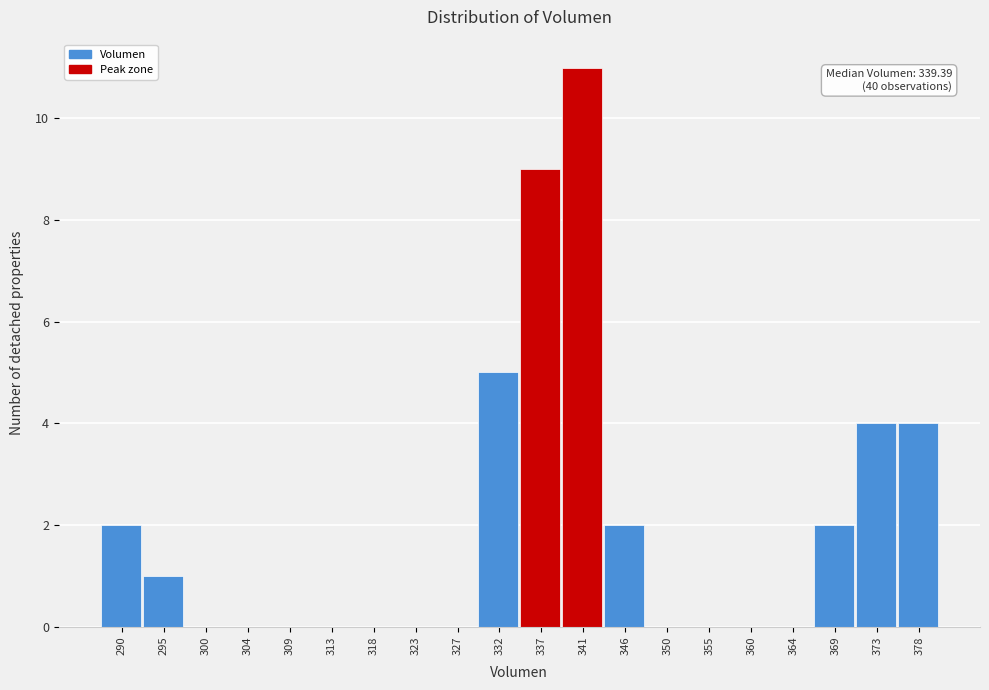

Which range on the x-axis has the tallest bar?

339.0 to 343.5